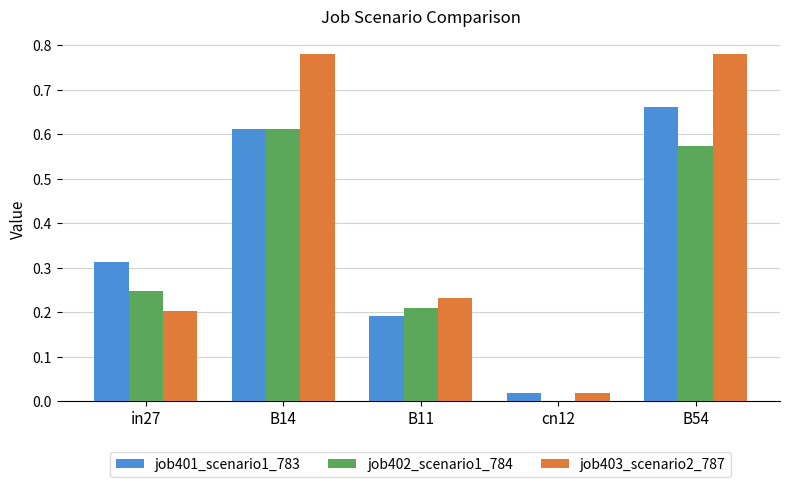

How many distinct data groups are displayed?

3